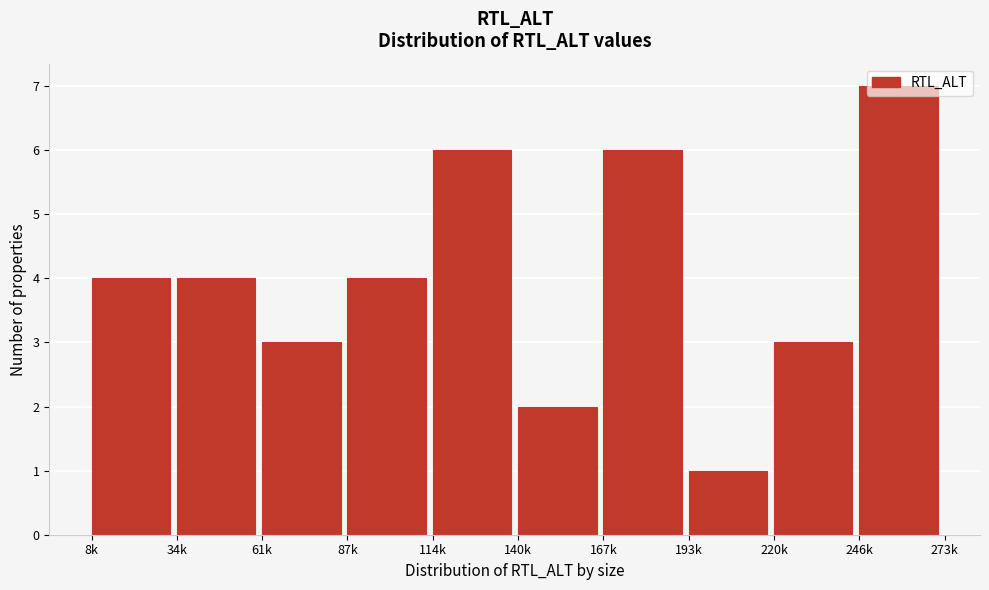

What is the label of the 9th bar from the left?

220k